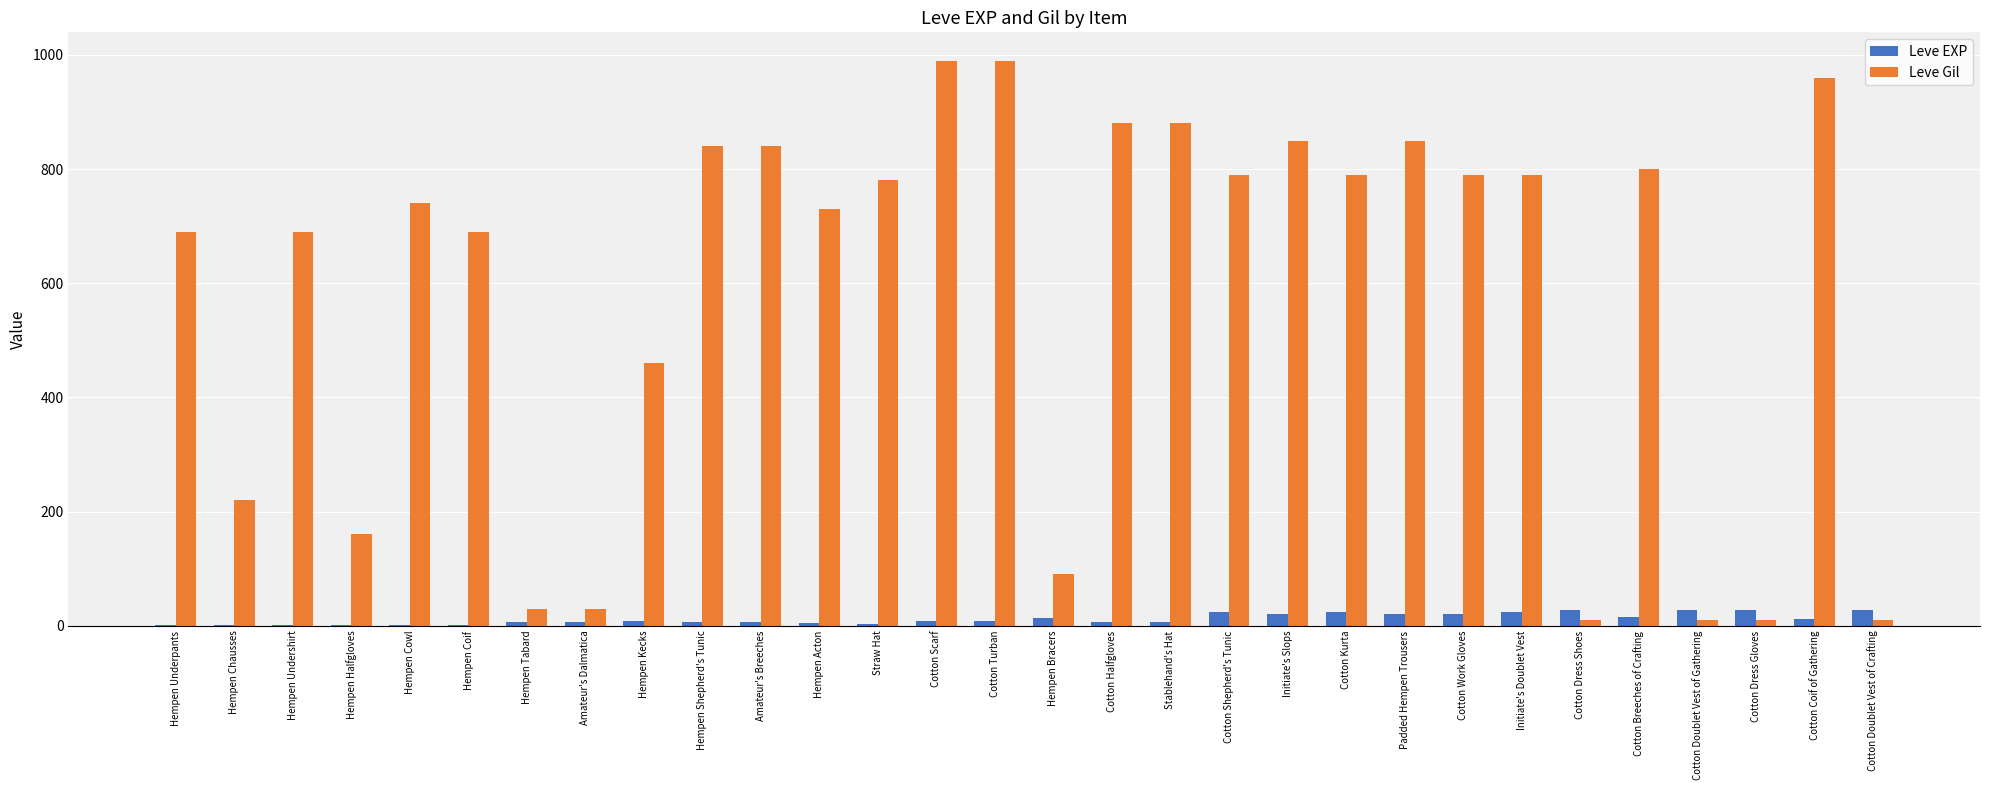

What is the highest value of the Leve Gil series?

990